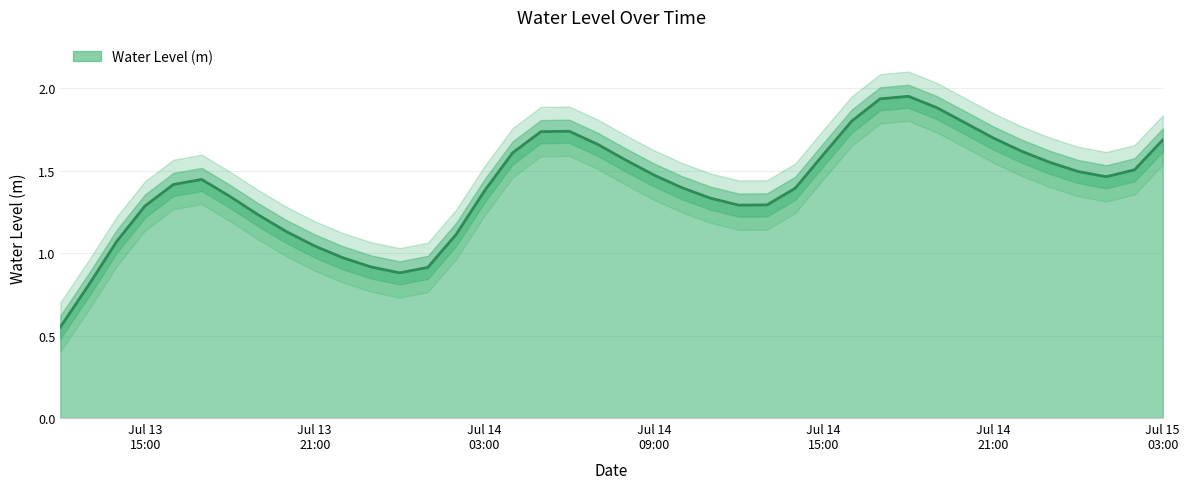

What is the sum of the values at 2024-07-14 23:00:00 and 2024-07-13 12:00:00?

2.1